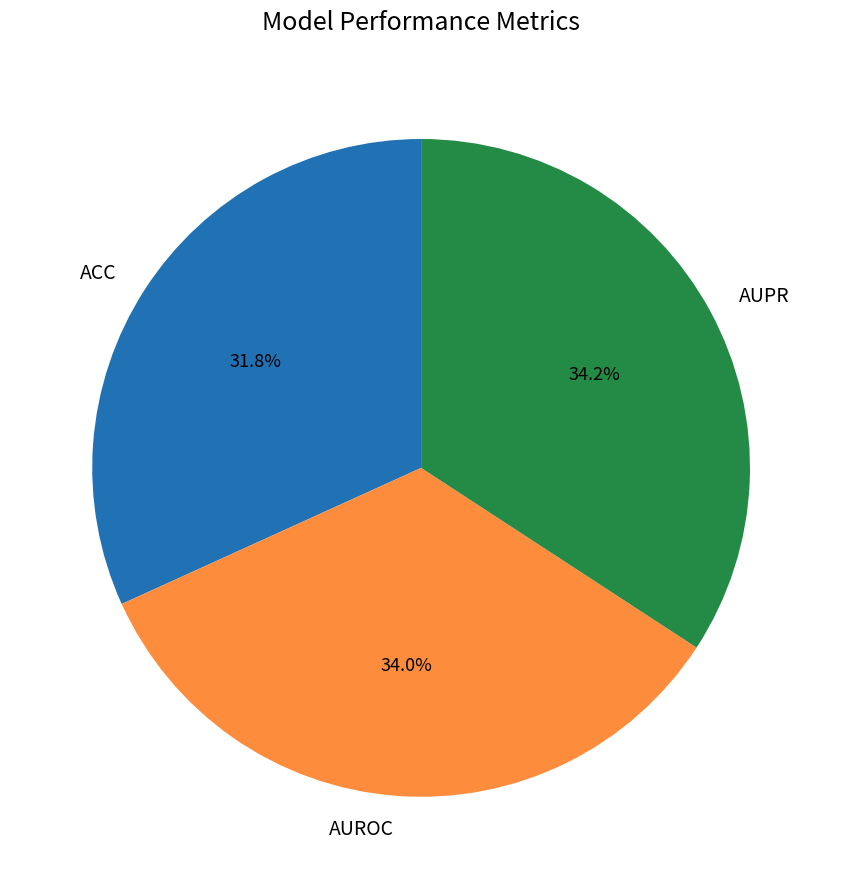

Count the number of slices in the pie.

3